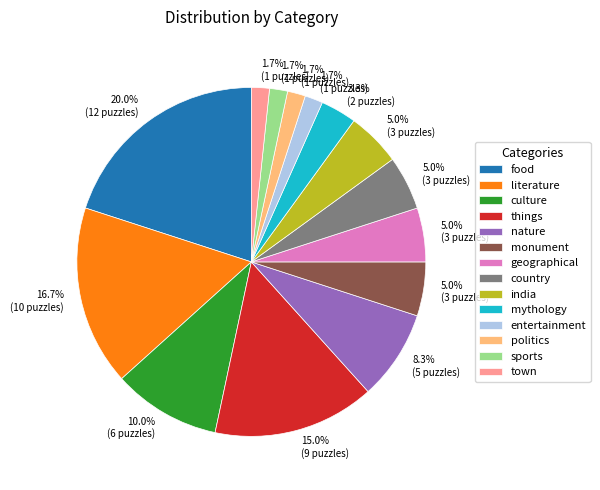

To the nearest percent, what percentage of the pie is mythology?

3%